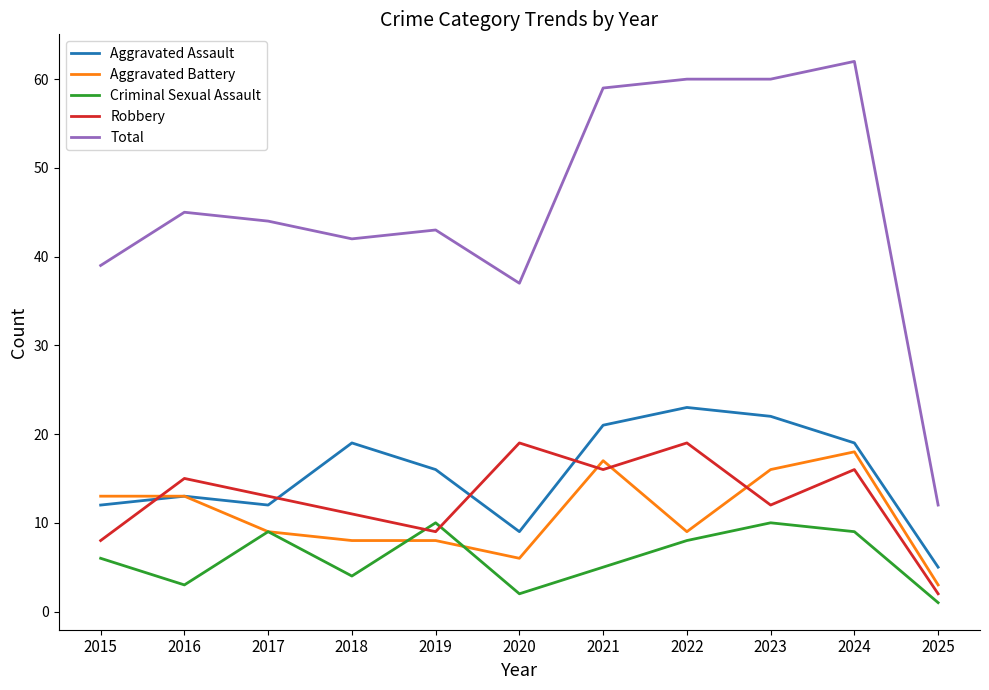

What is the difference between the Aggravated Battery values at 2018 and 2017?

1